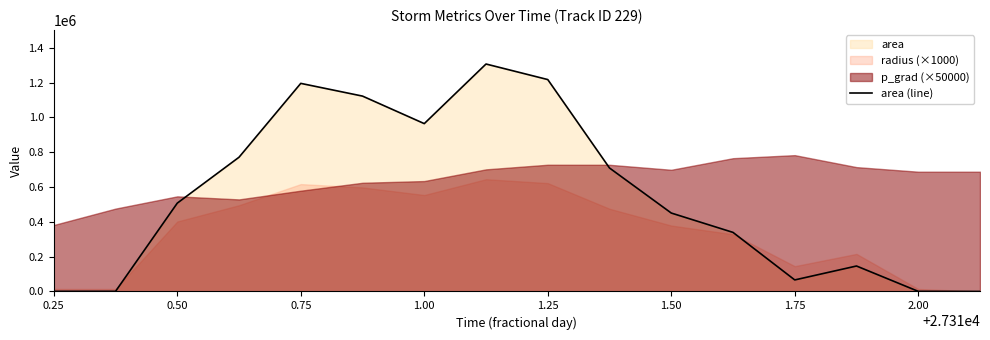

True or false: the data has more than 2 interior local peaks.

True